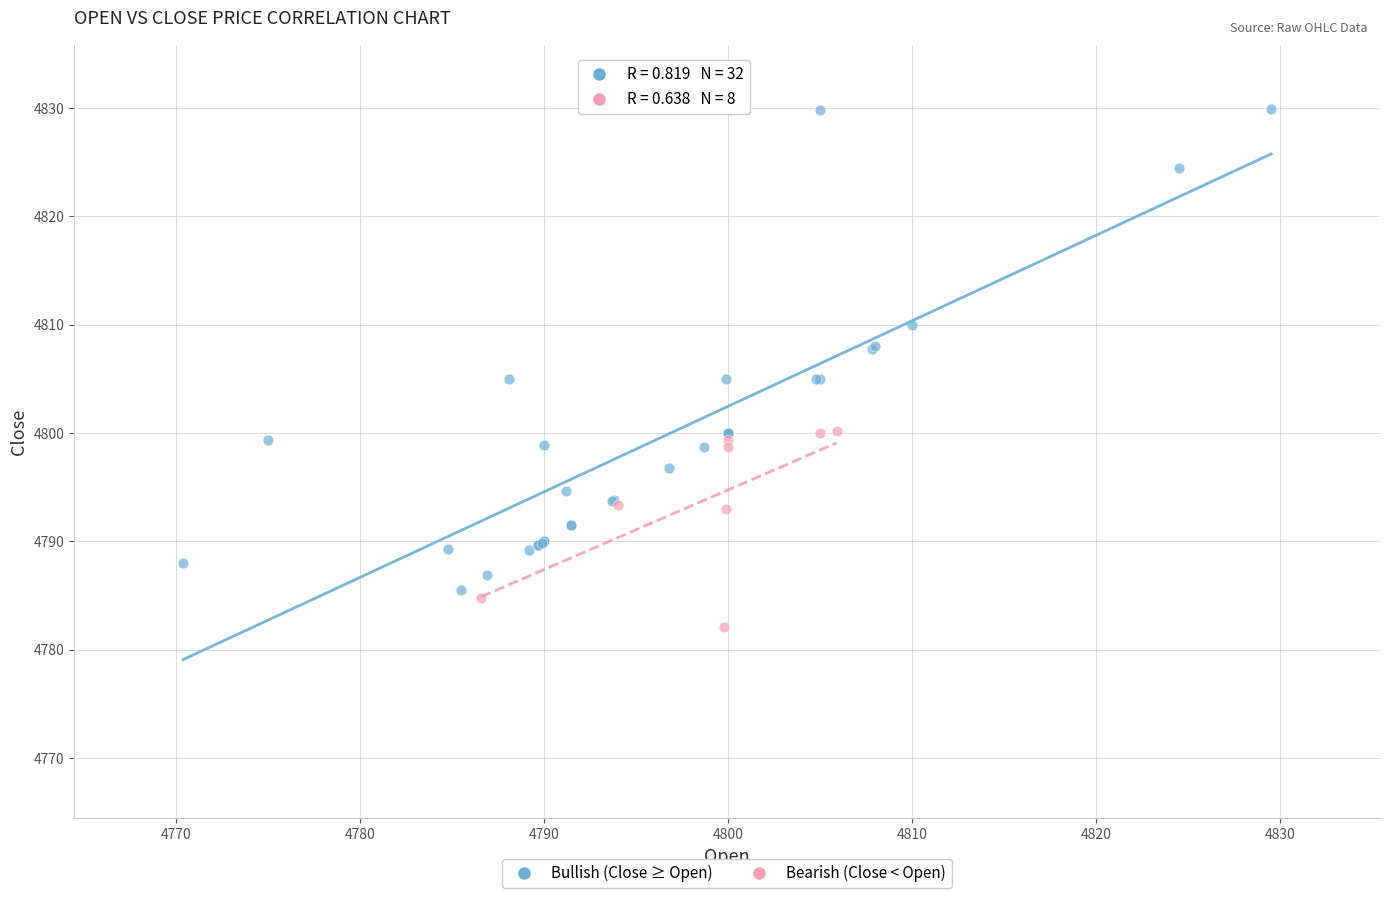

Which series has the widest spread of Y values?

Bullish (Close ≥ Open)